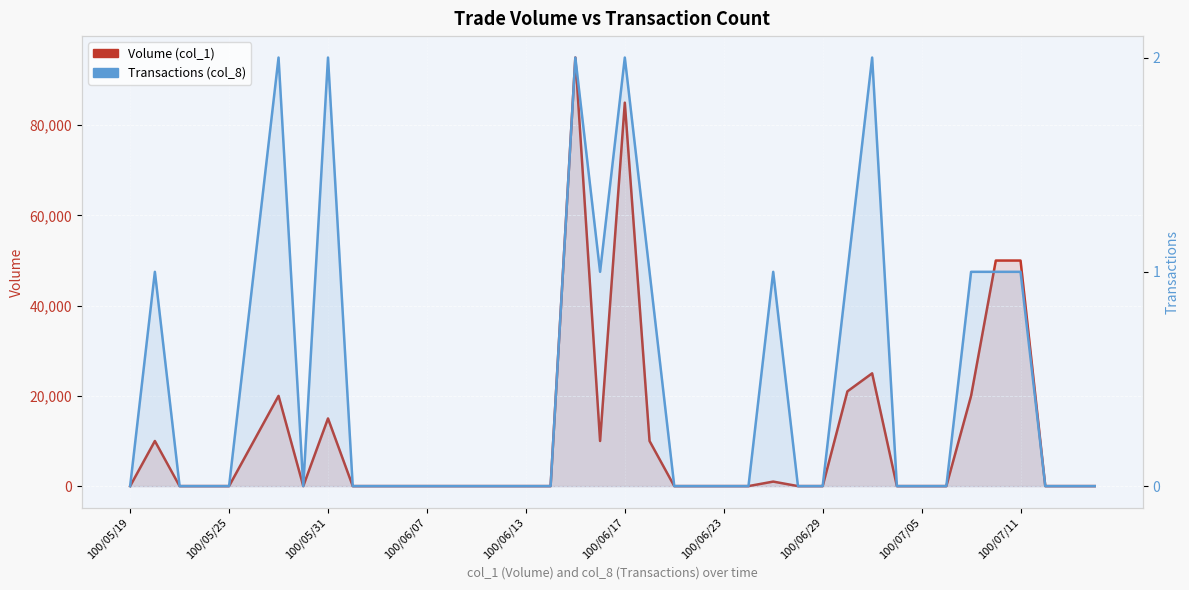

What is the sum of all Volume (col_1) values?

422000